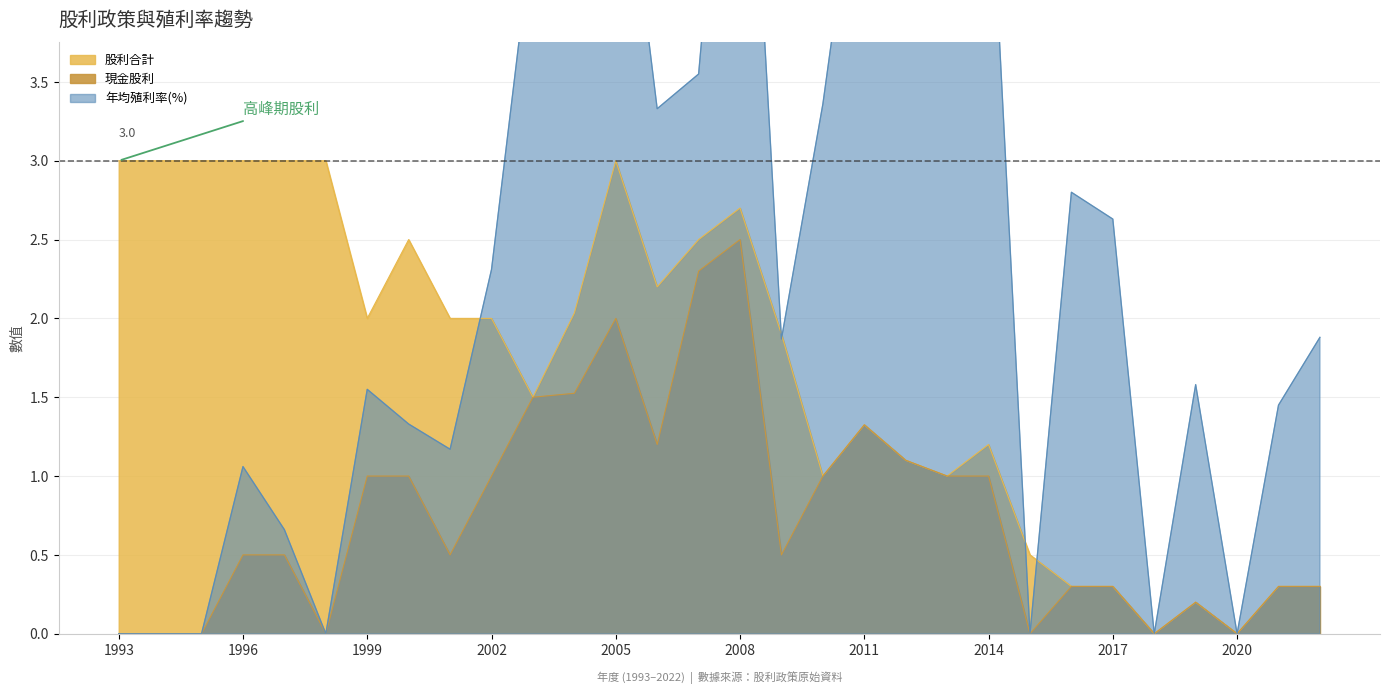

Rank the series by their maximum value, from highest to lowest.

年均殖利率(%), 股利合計, 現金股利